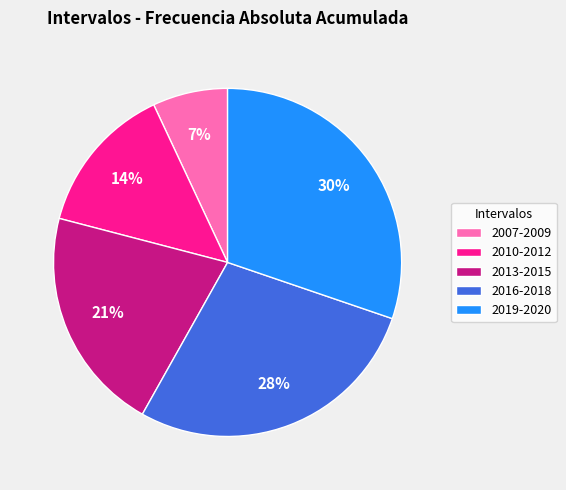

Does 2010-2012 account for over 50% of the chart?

No